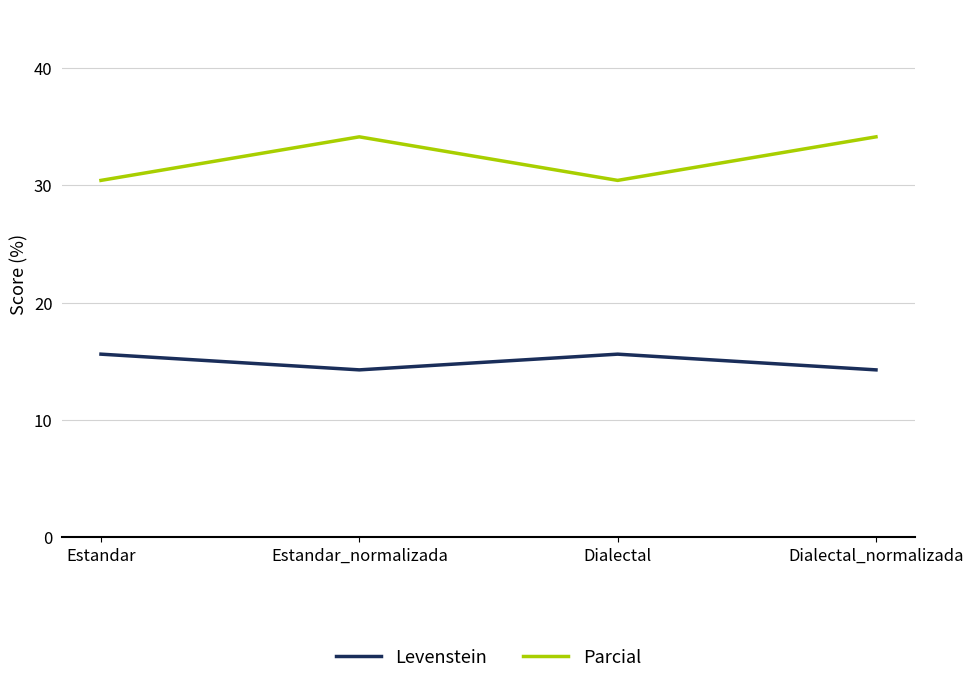

True or false: Levenstein and Parcial cross at least once.

False